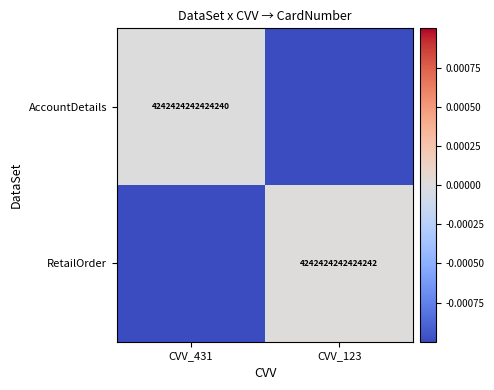

True or false: AccountDetails has a value of 4242424242424240 at CVV_431.

True